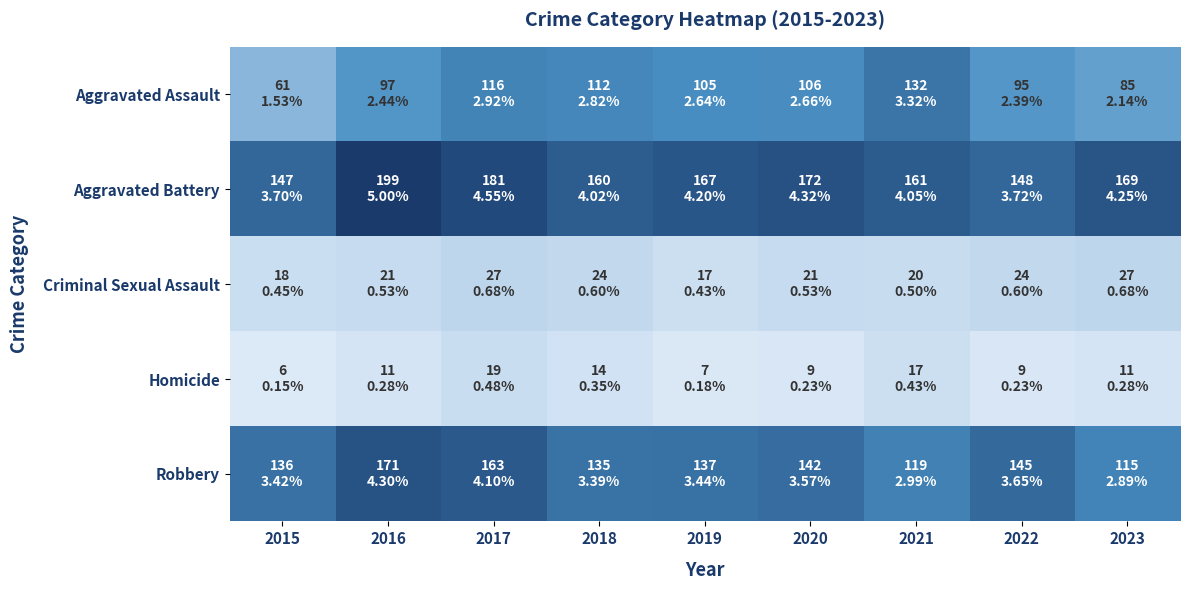

Which series has the widest spread of values?

Aggravated Assault